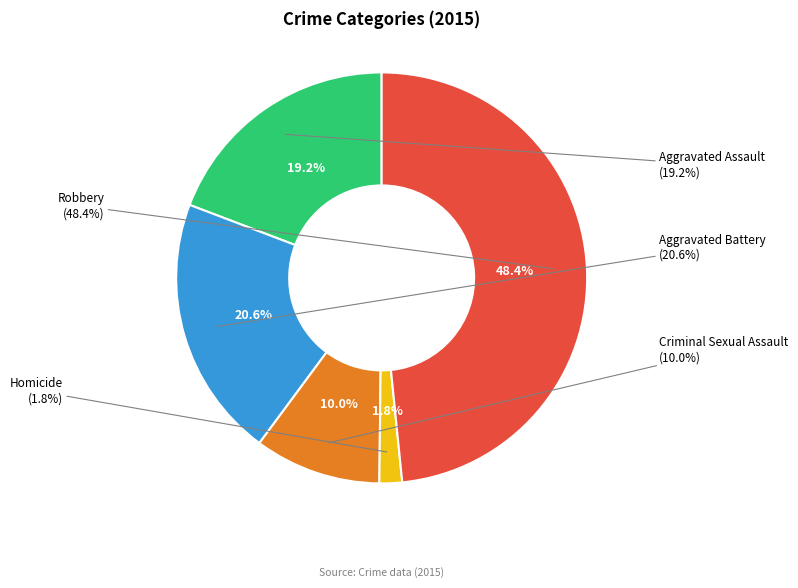

To the nearest percent, what is the difference between the Aggravated Battery and Homicide slice percentages?

19%